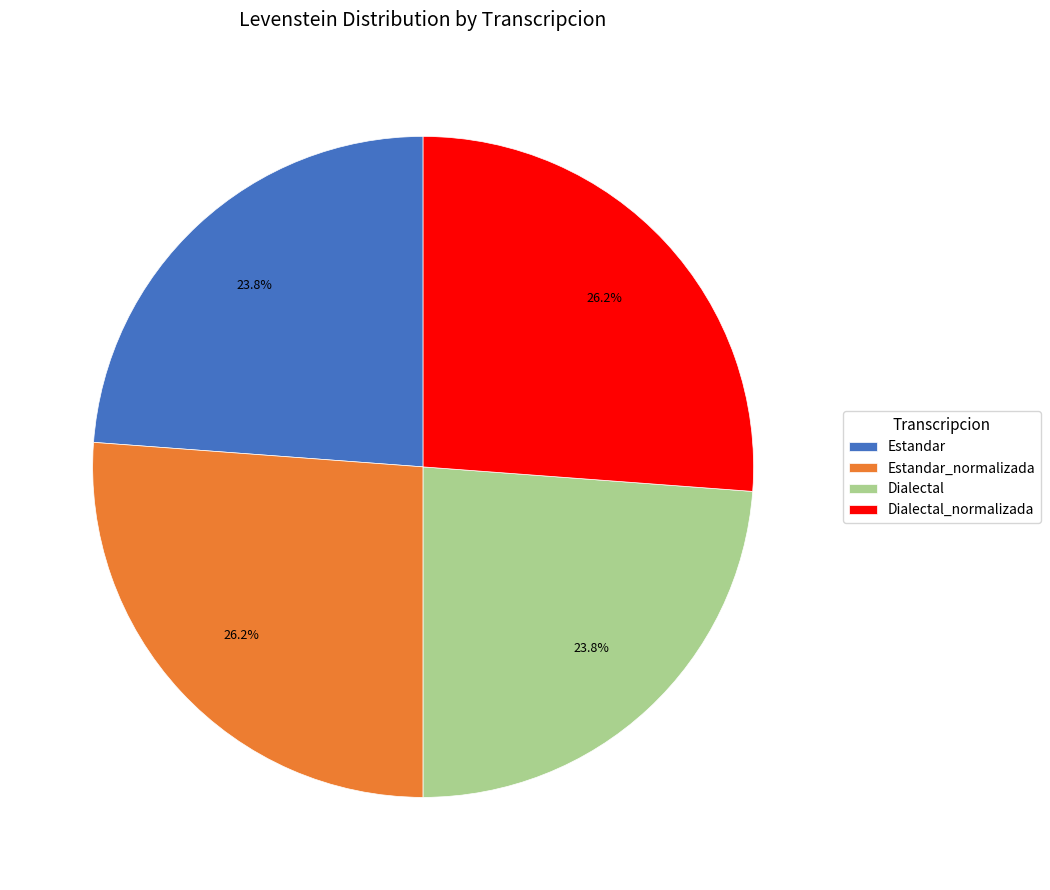

To the nearest percent, what portion does Dialectal_normalizada represent?

26%